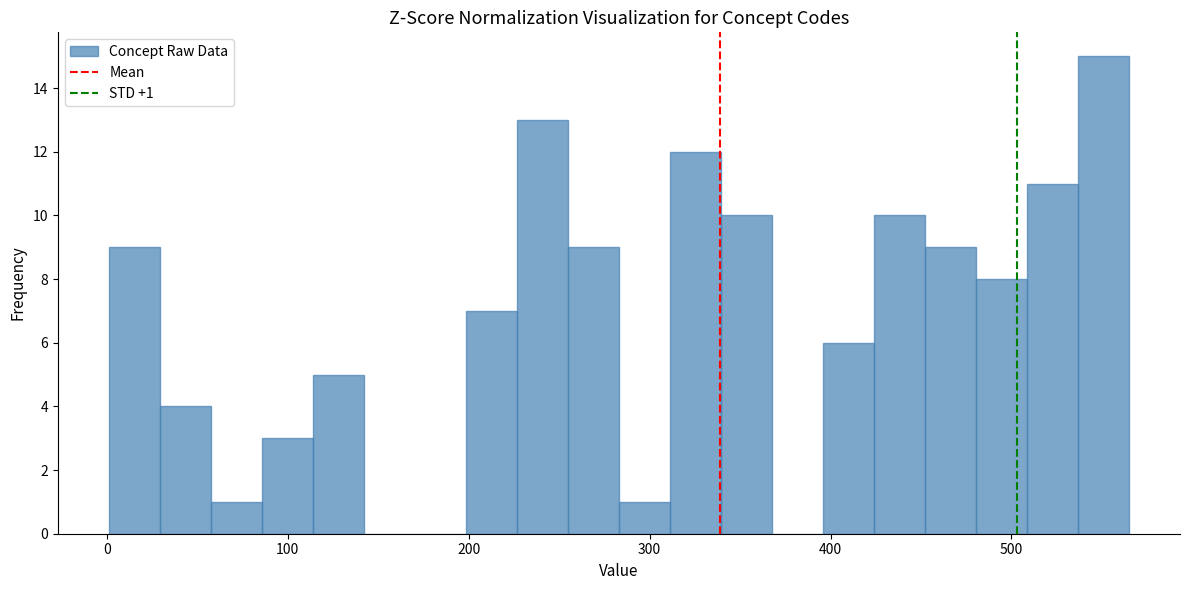

Read against the x-axis, roughly where is the centre of the tallest bar?

550